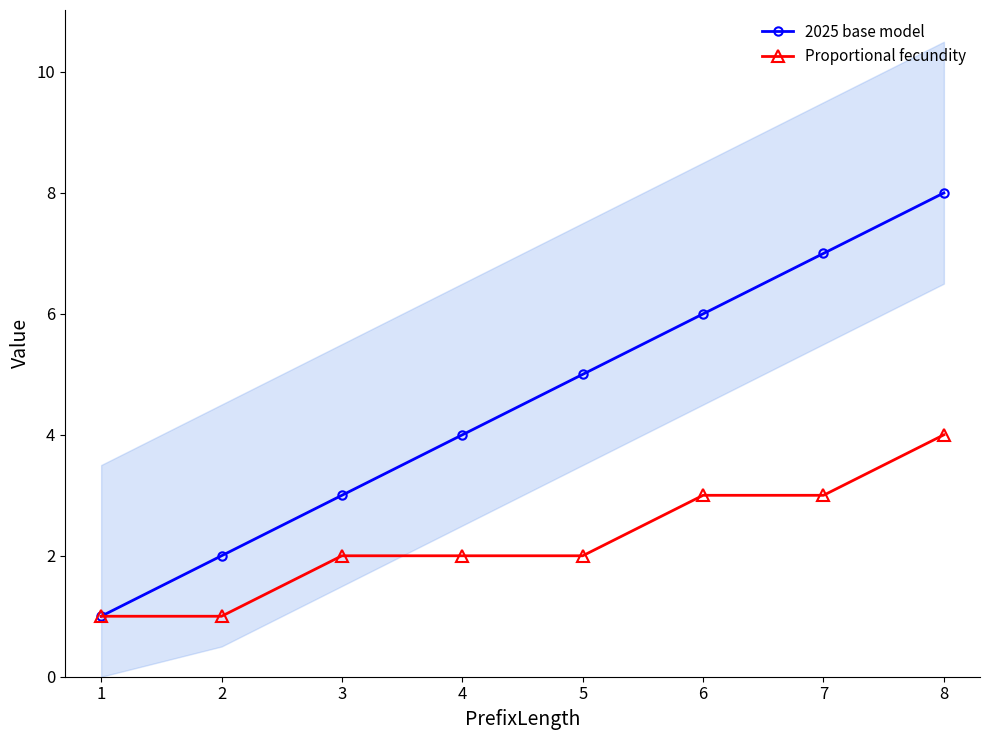

What is the average value of the Proportional fecundity series?

2